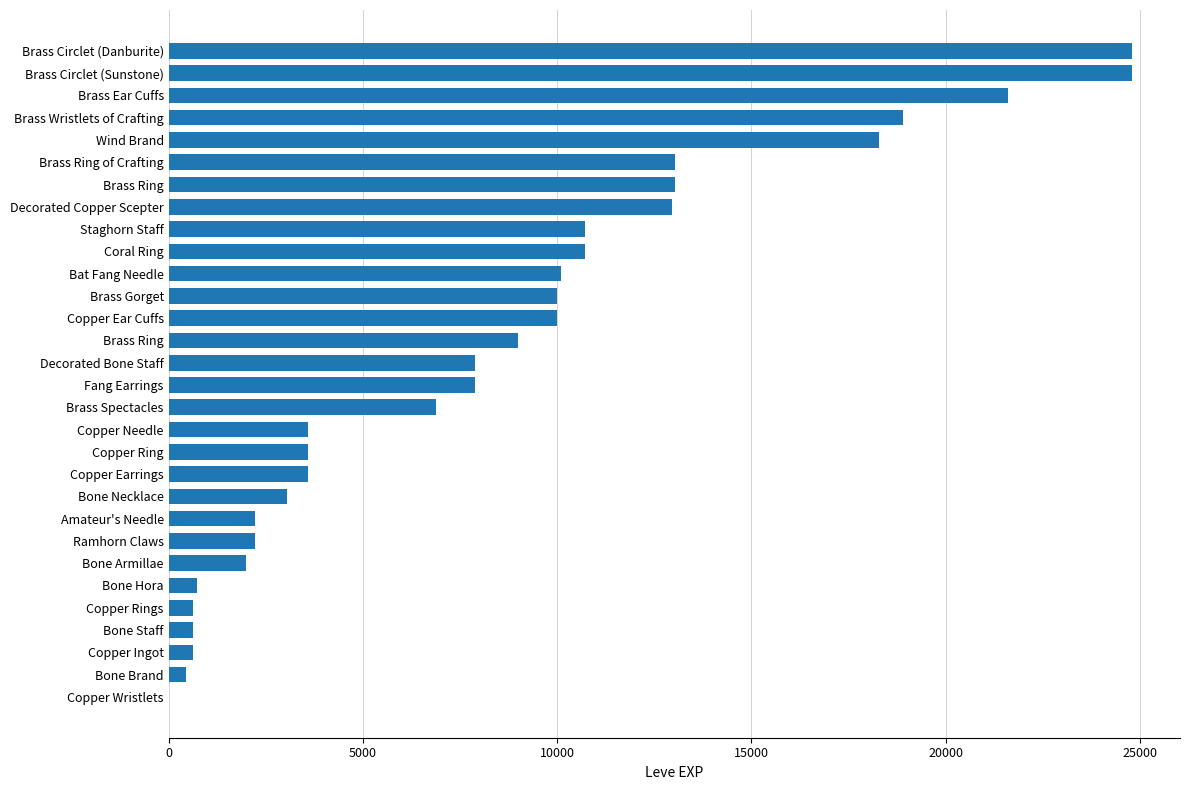

What is the difference between the maximum and minimum values?

24789